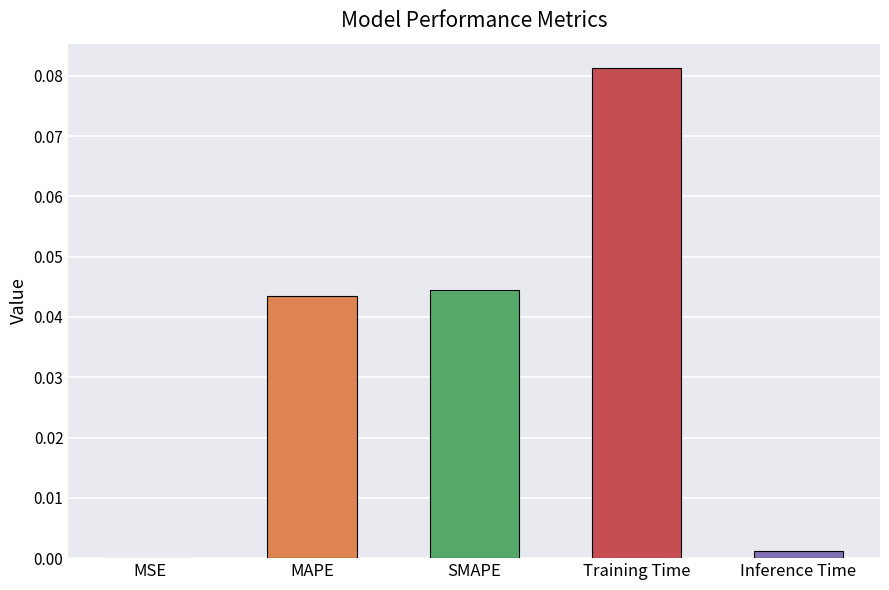

Is it true that the value at MSE is 0.0?

True